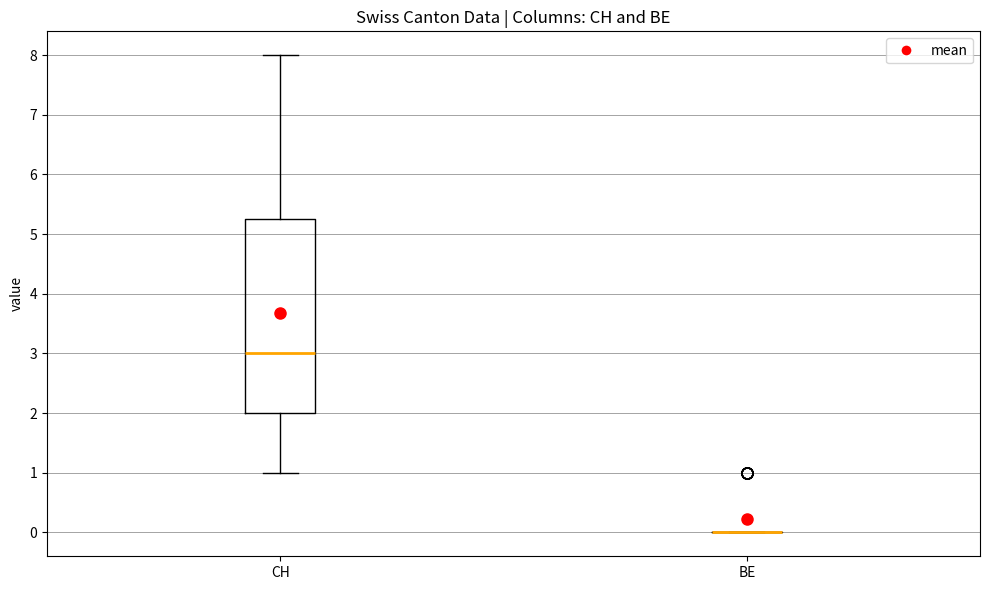

Comparing the boxes themselves (not the whiskers), which one is the tallest?

CH